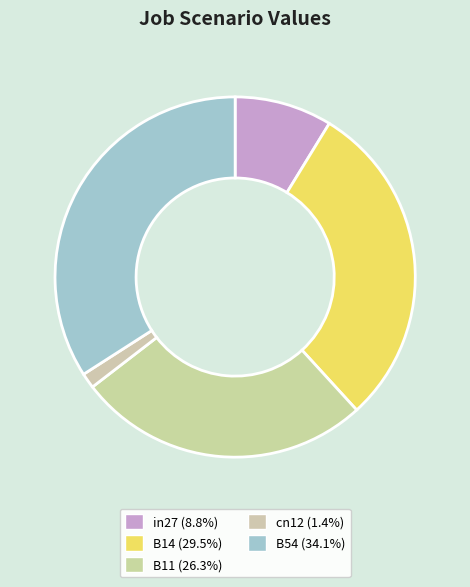

To the nearest percent, what percentage of the pie is B54?

34%